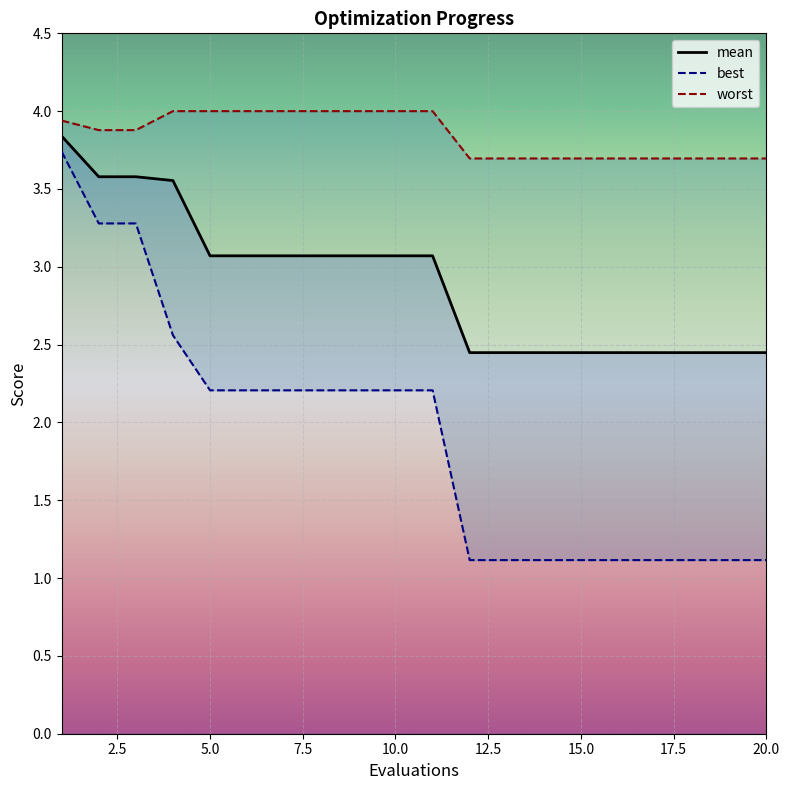

Reading left to right, extract all data points from this chart.

mean: 3.8	3.6	3.6	3.6	3.1	3.1	3.1	3.1	3.1	3.1	3.1	2.4	2.4	2.4	2.4	2.4	2.4	2.4	2.4	2.4
best: 3.7	3.3	3.3	2.6	2.2	2.2	2.2	2.2	2.2	2.2	2.2	1.1	1.1	1.1	1.1	1.1	1.1	1.1	1.1	1.1
worst: 3.9	3.9	3.9	4.0	4.0	4.0	4.0	4.0	4.0	4.0	4.0	3.7	3.7	3.7	3.7	3.7	3.7	3.7	3.7	3.7